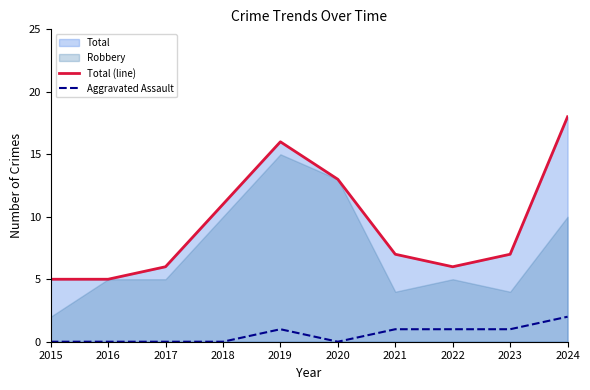

True or false: Aggravated Assault and Total (line) intersect in this chart.

False